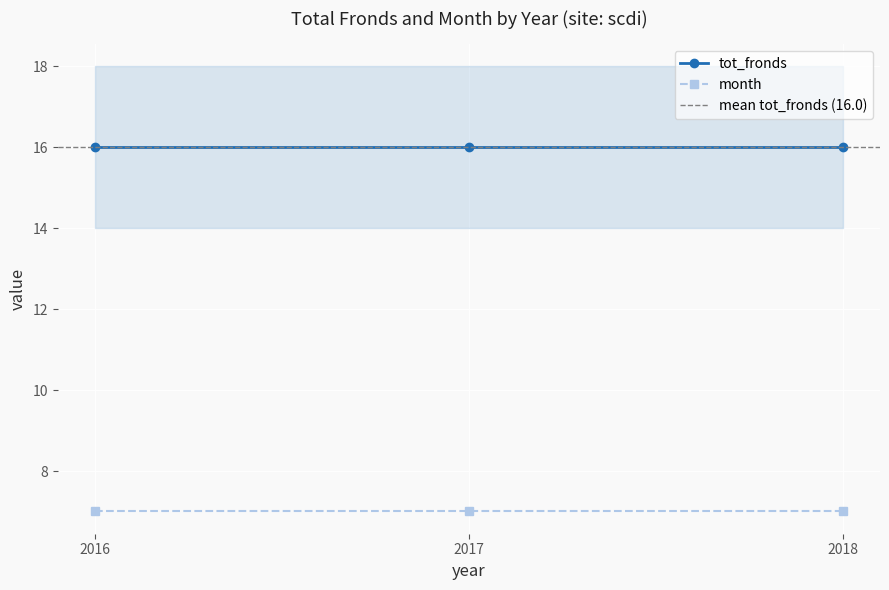

True or false: tot_fronds has a value of 16 at 2017.

True